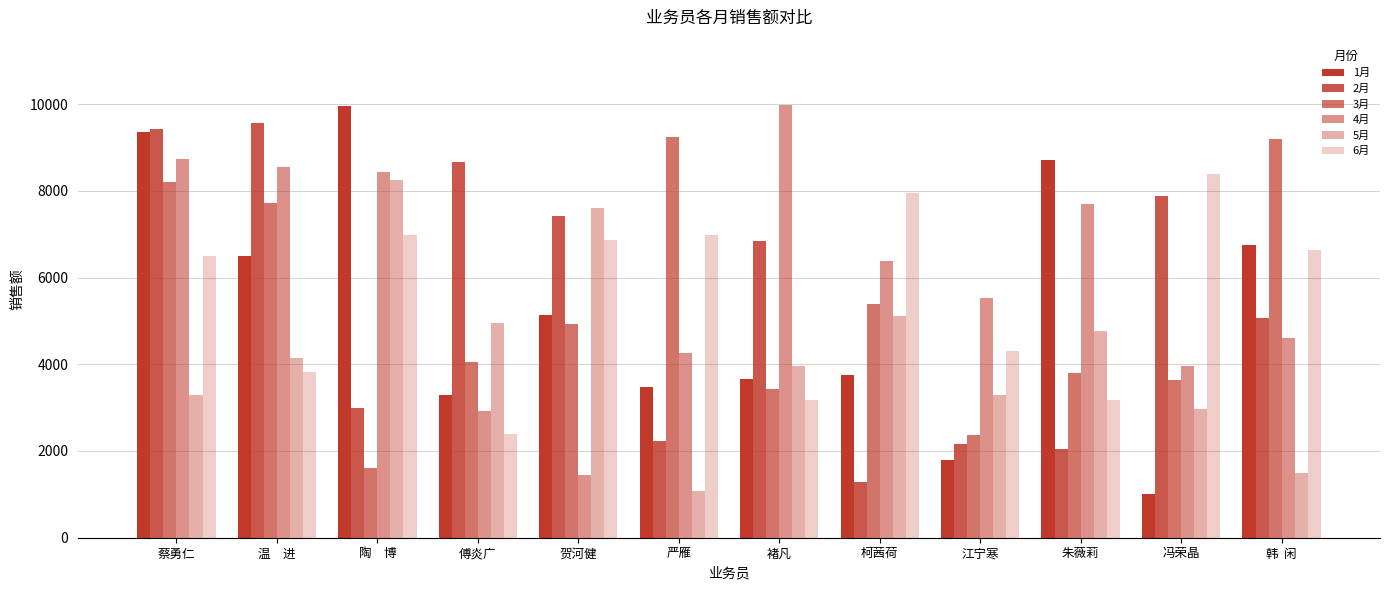

Does the chart contain stacked bars?

No